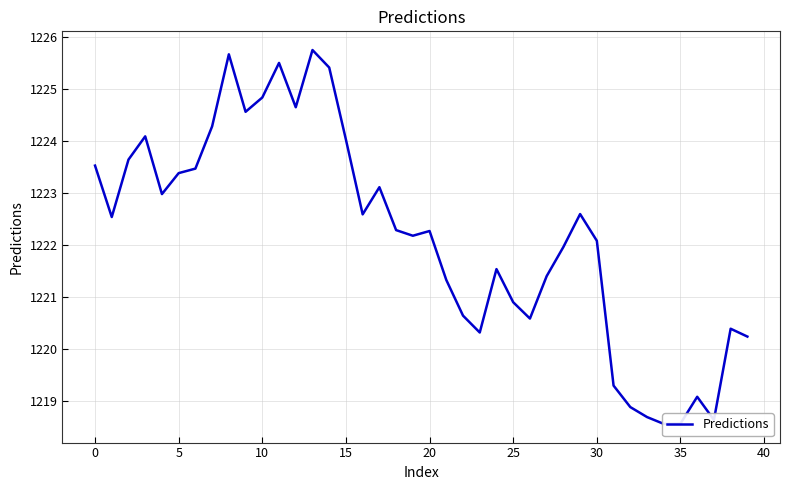

Which category has the highest value across all series?

13